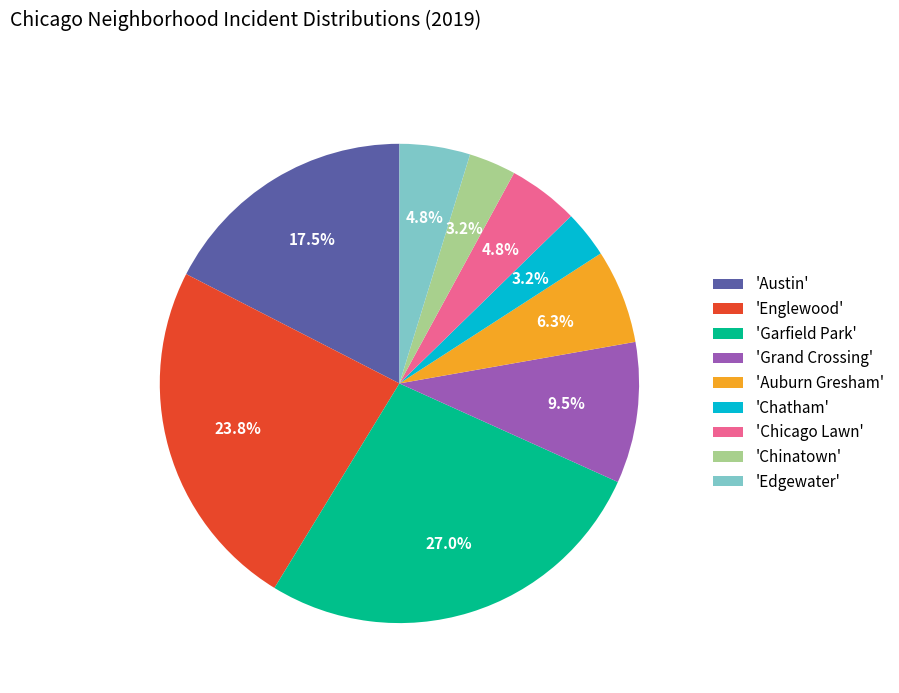

Which category has the biggest portion of the pie?

'Garfield Park'